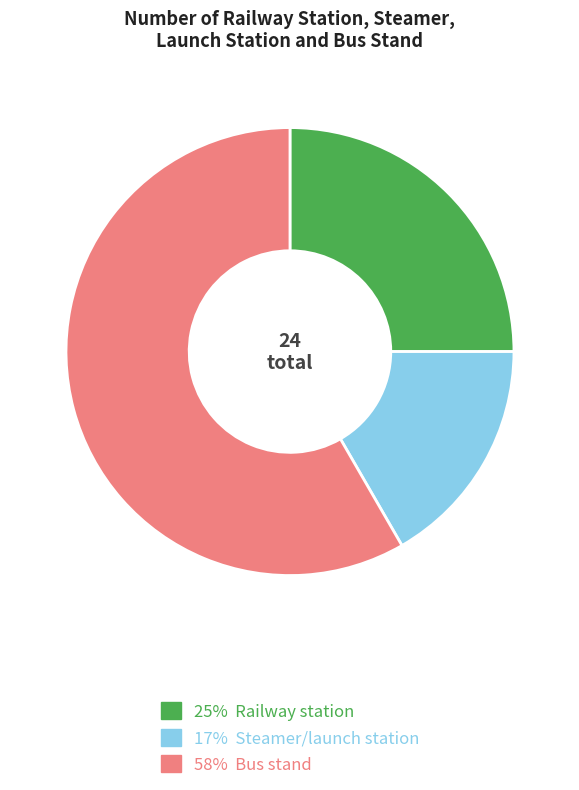

Which slice is the largest?

58% Bus stand